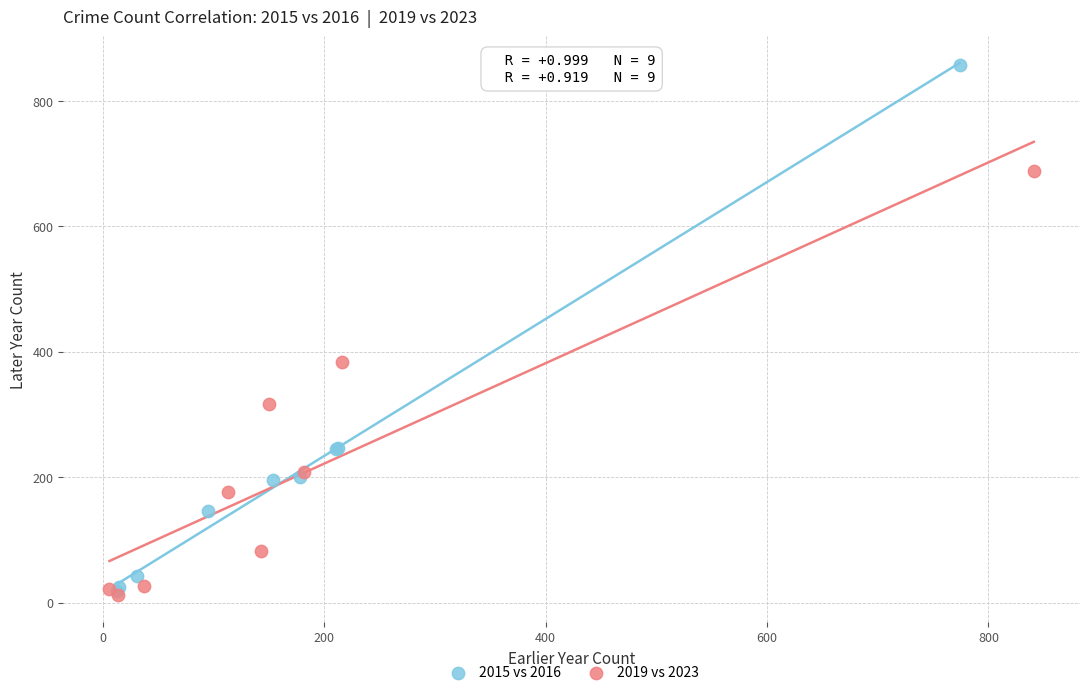

Which series has the largest Y range (max minus min)?

2015 vs 2016